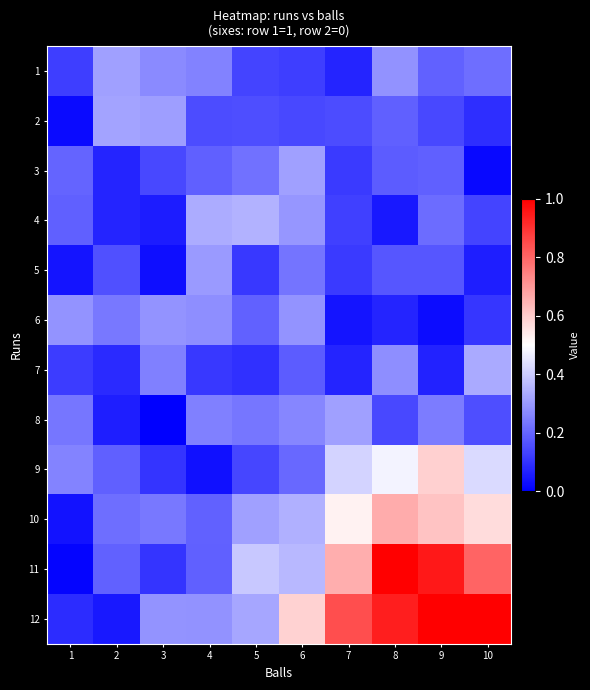

At 8, list the series in order from smallest to largest.

4, 6, 8, 5, 3, 2, 7, 1, 9, 10, 12, 11